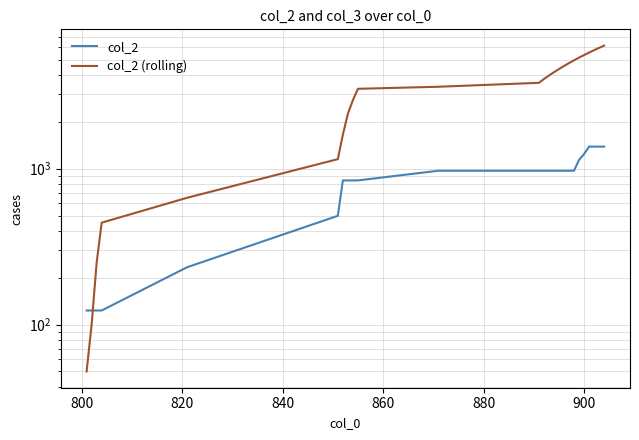

What is the value of the col_2 point at the 11th from the left?

969